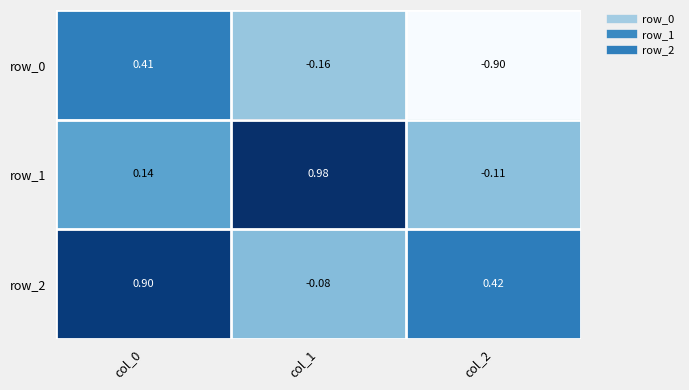

Is the value of row_0 at col_2 greater than the value of row_1 at col_0?

No